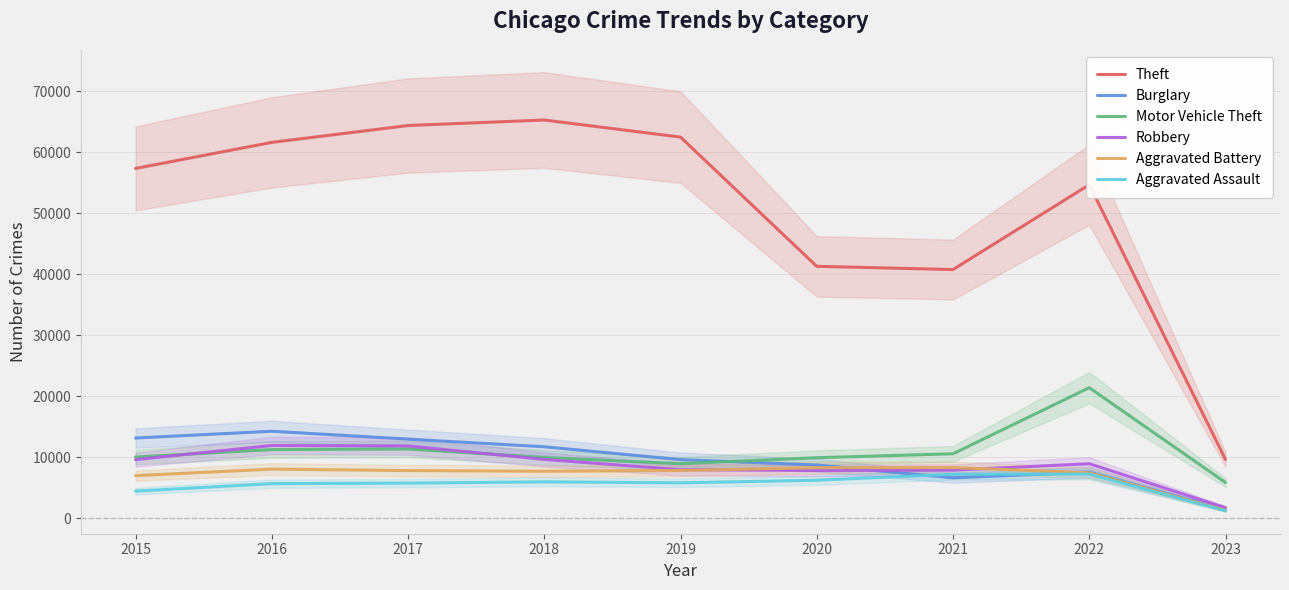

What is the minimum value shown in the chart?

1253